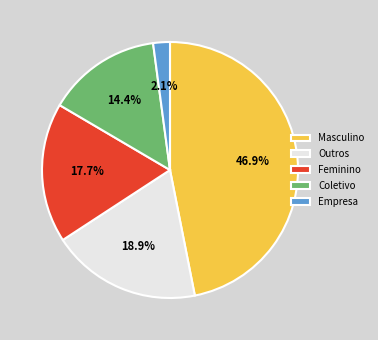

What percentage is NOT represented by Coletivo?

85.6%